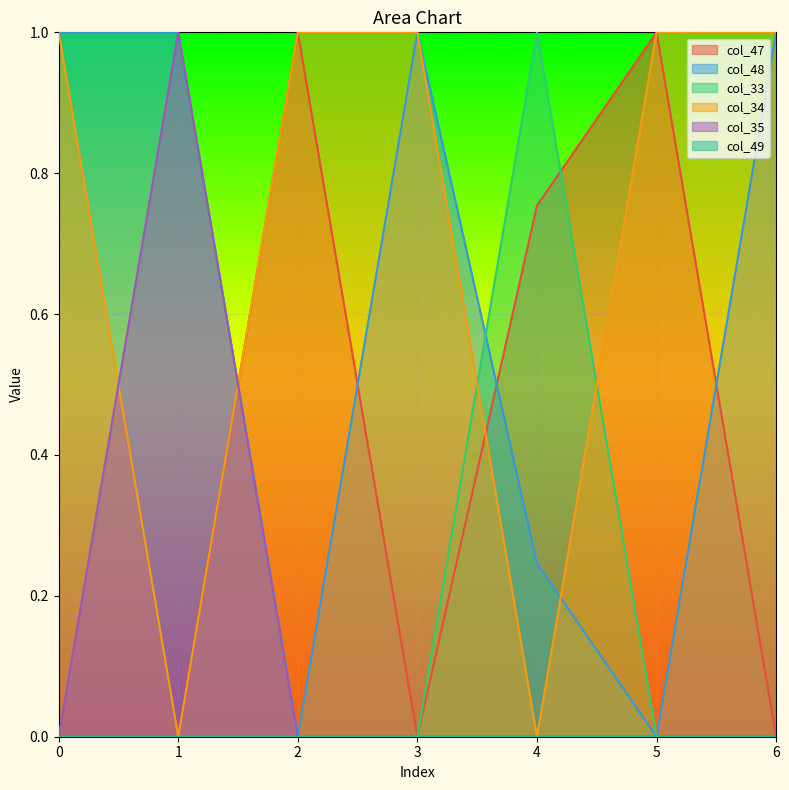

Between 0 and 5, which series saw the biggest shift?

col_47